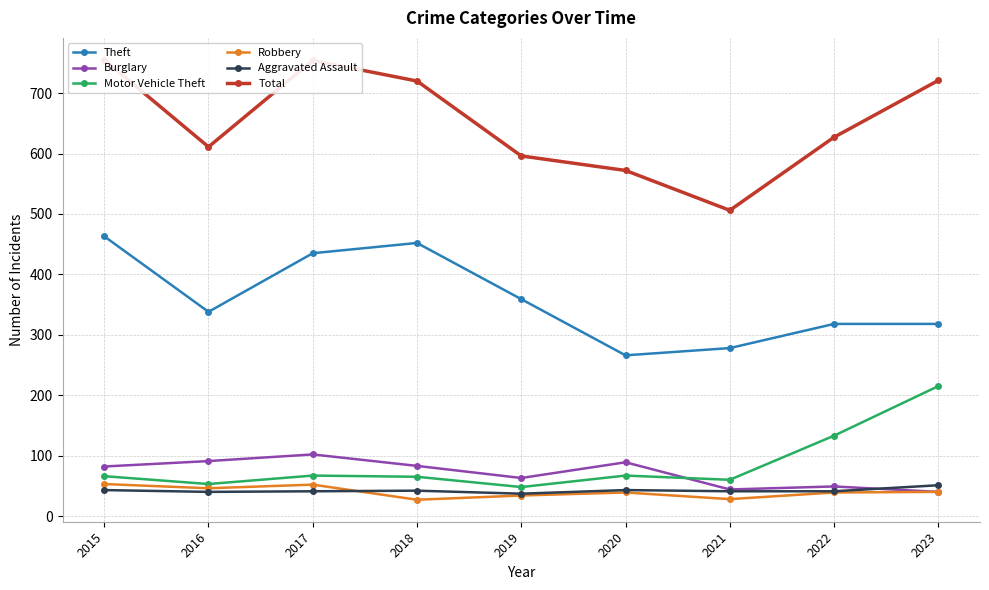

At how many categories does at least one series exceed 236?

9